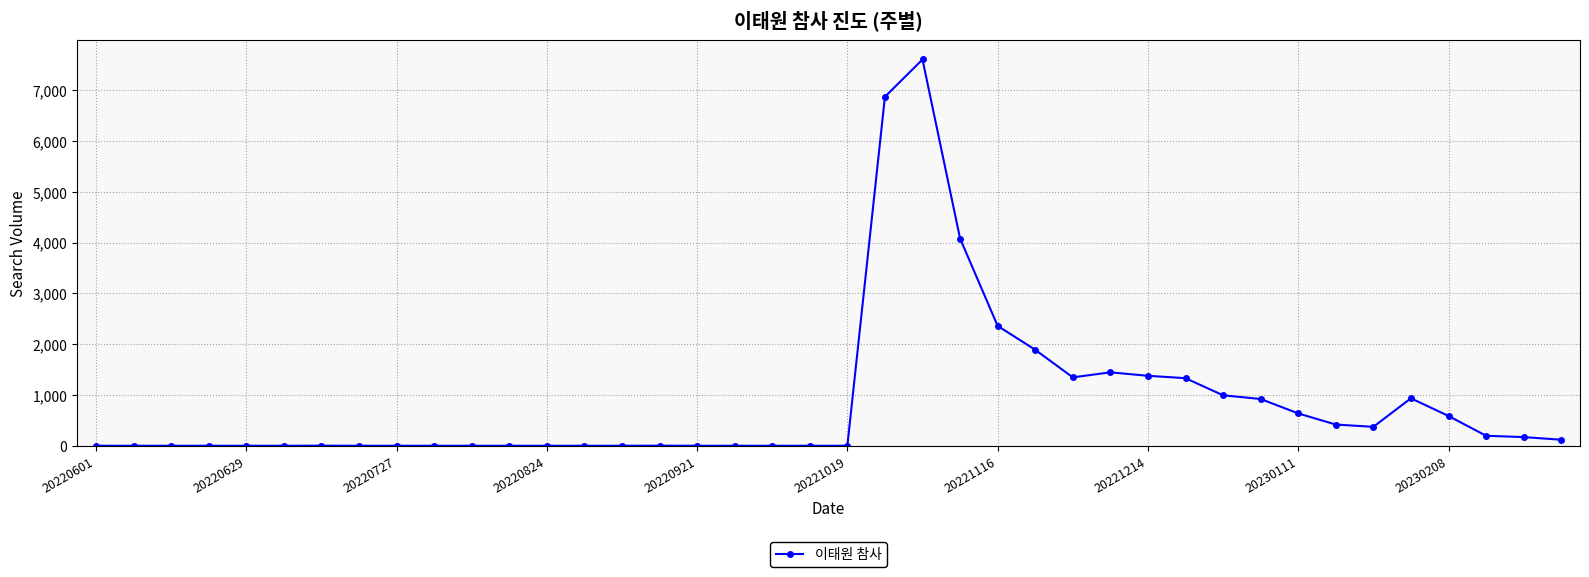

What is the average value?

841